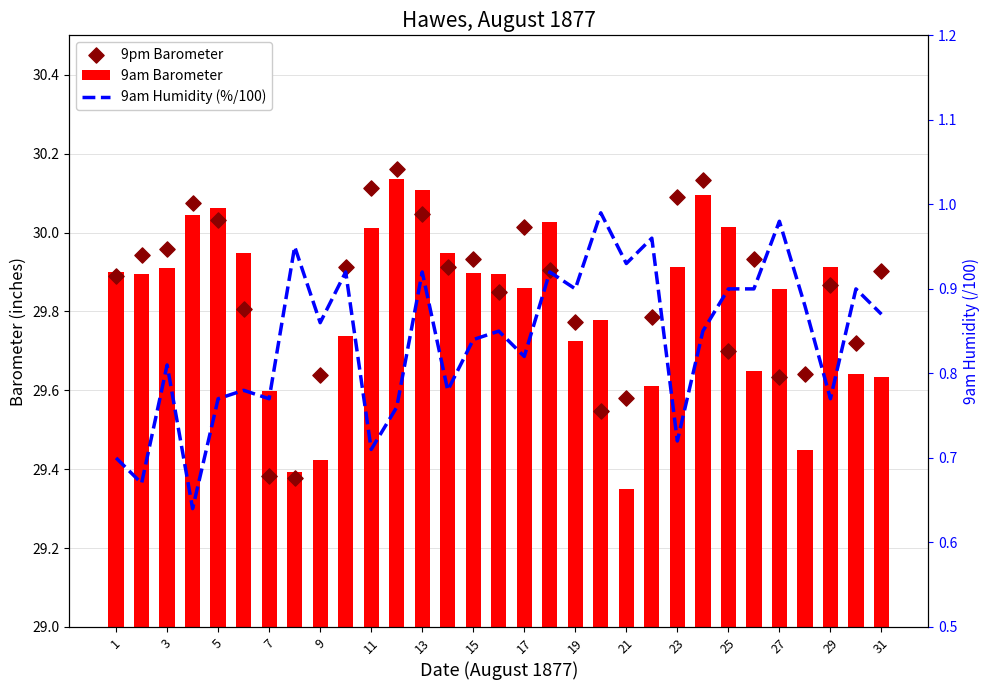

Which series contains the highest Y value?

9pm Barometer